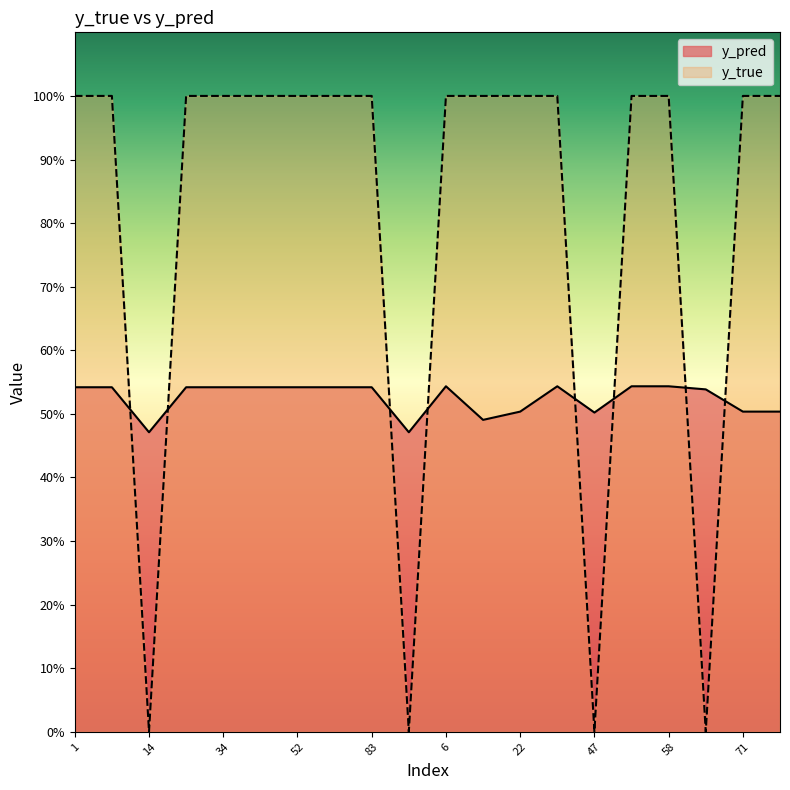

Reading left to right, transcribe all the data shown in this chart.

y_pred: 0.5	0.5	0.5	0.5	0.5	0.5	0.5	0.5	0.5	0.5	0.5	0.5	0.5	0.5	0.5	0.5	0.5	0.5	0.5	0.5
y_true: 1.0	1.0	0.0	1.0	1.0	1.0	1.0	1.0	1.0	0.0	1.0	1.0	1.0	1.0	0.0	1.0	1.0	0.0	1.0	1.0